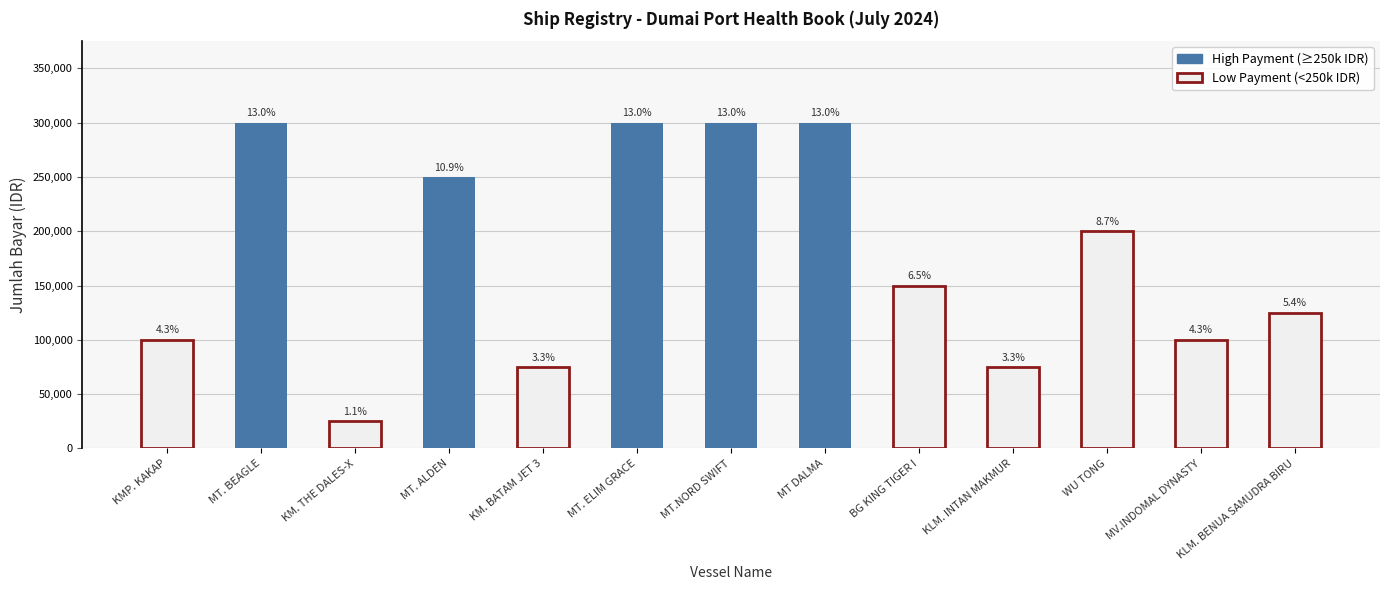

How many bars are there in total?

13